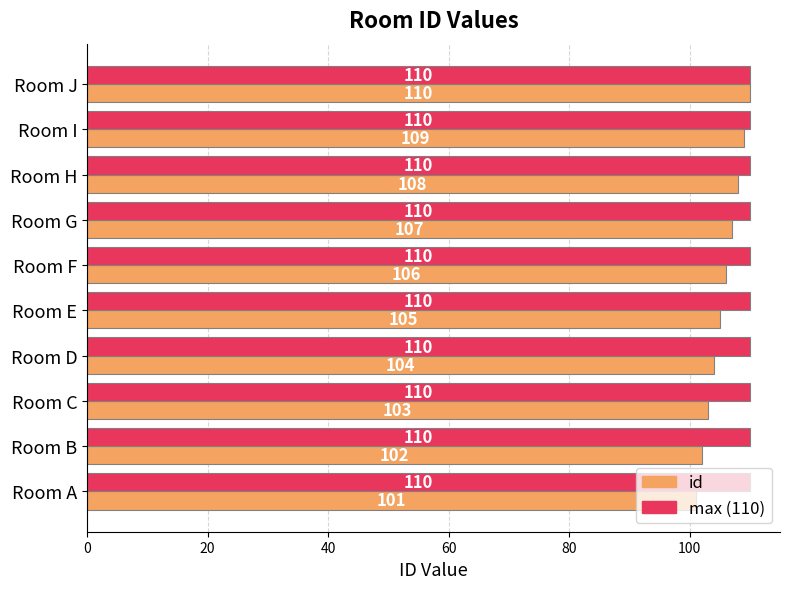

The id series shows 182 at Room I. True or false?

False